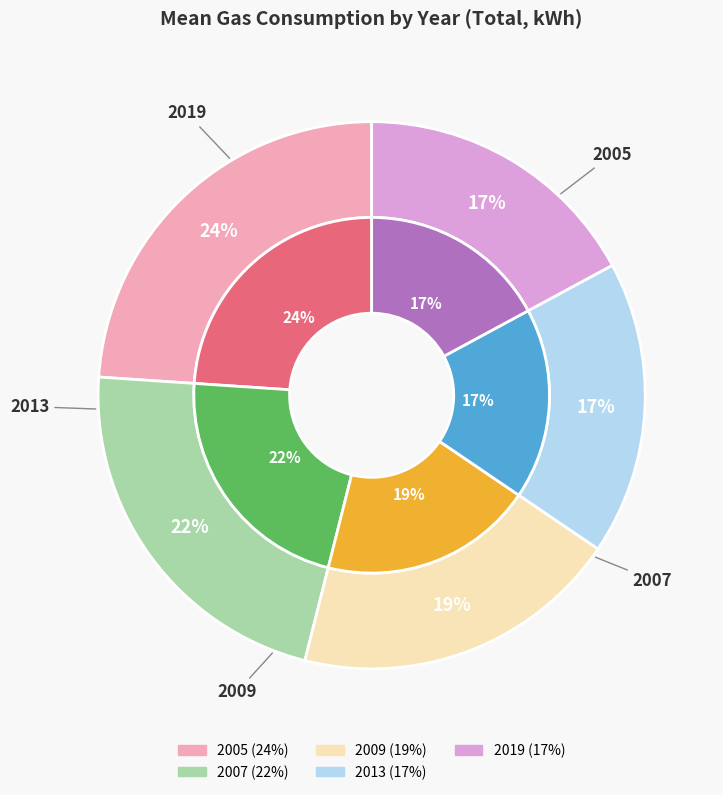

Which slice is the largest?

2005